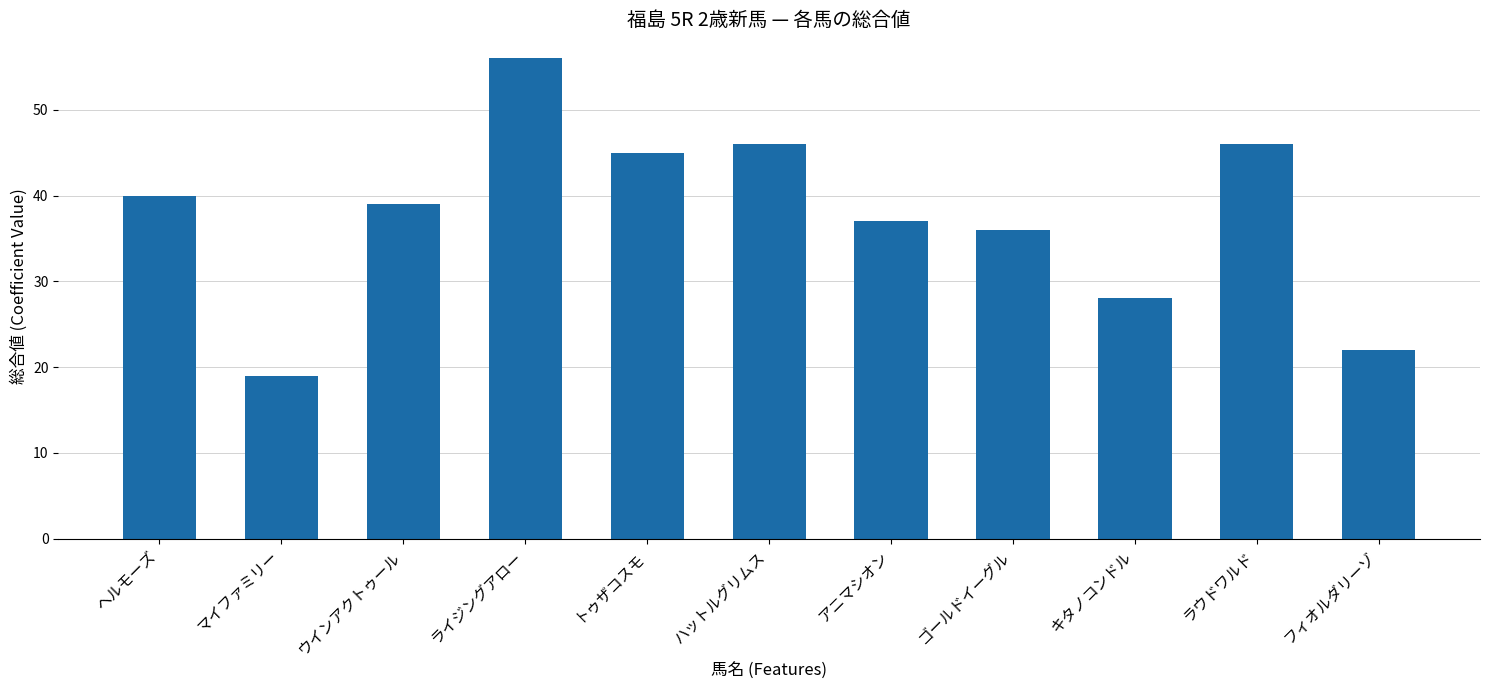

Reading right to left, transcribe all the data shown in this chart.

フィオルダリーゾ=22	ラウドワルド=46	キタノコンドル=28	ゴールドイーグル=36	アニマシオン=37	ハットルグリムス=46	トゥザコスモ=45	ライジングアロー=56	ウインアクトゥール=39	マイファミリー=19	ヘルモーズ=40